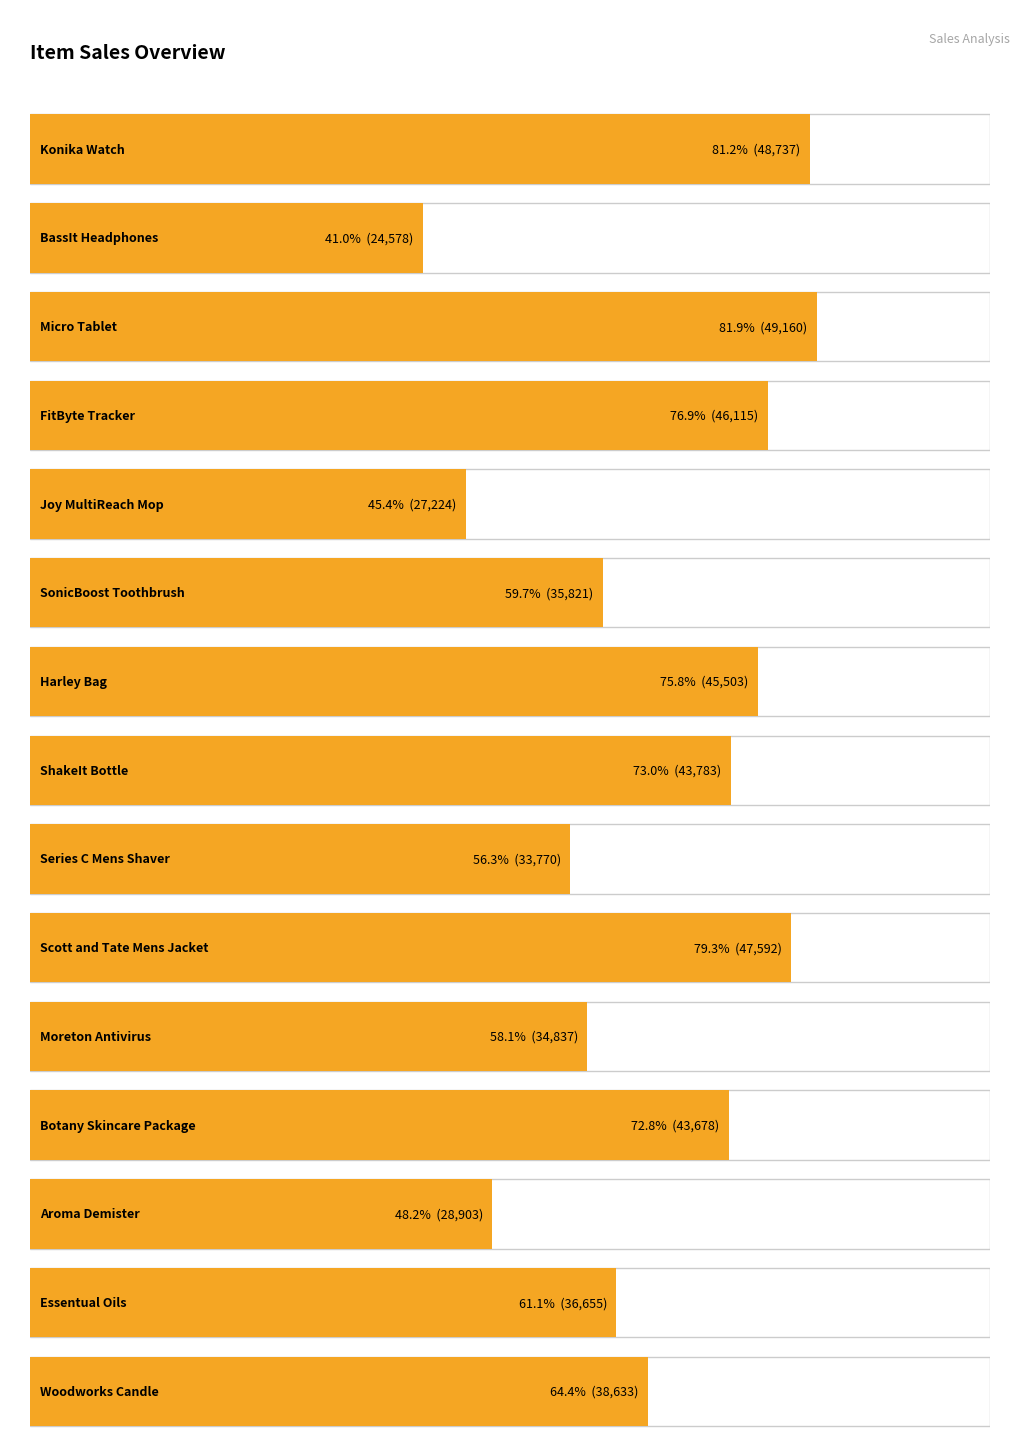

Reading left to right, extract all data points from this chart.

48737	24578	49160	46115	27224	35821	45503	43783	33770	47592	34837	43678	28903	36655	38633